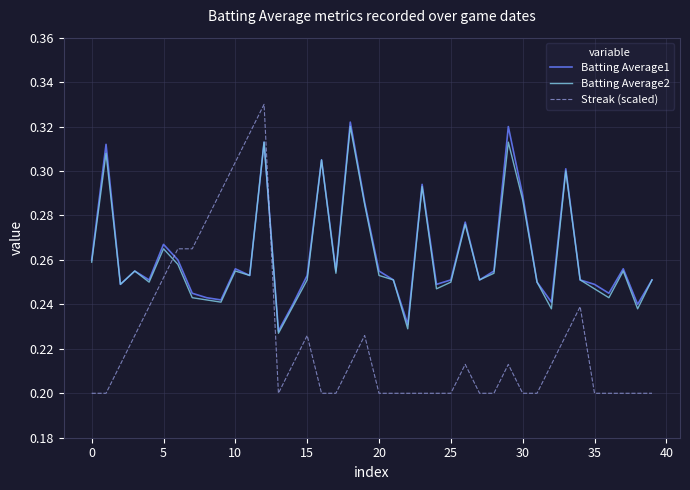

True or false: Streak (scaled) and Batting Average2 intersect in this chart.

True